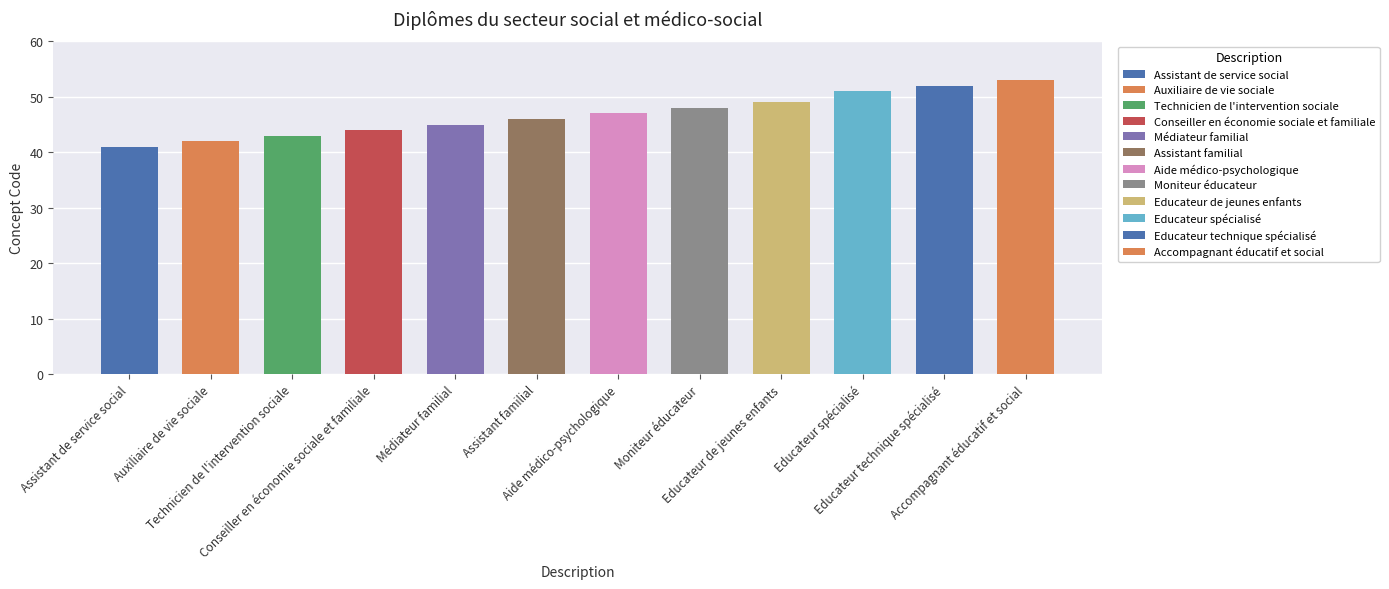

What is the average value?

47